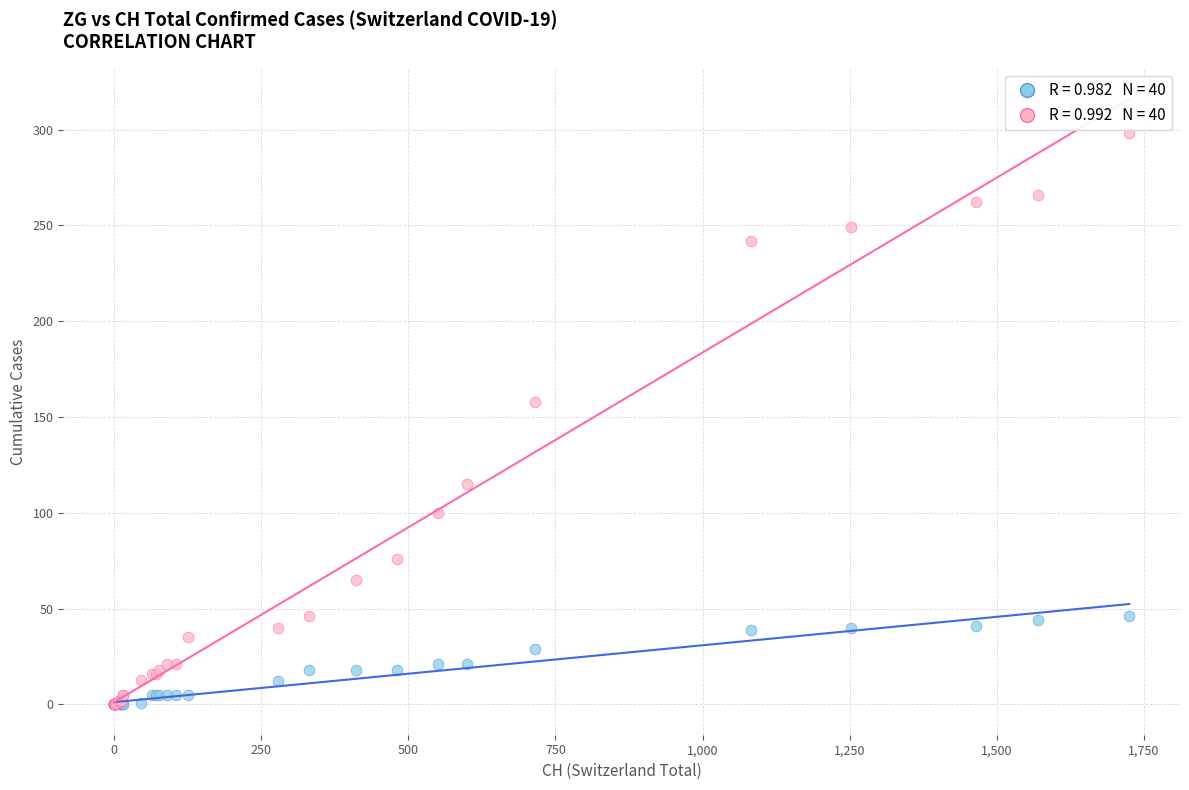

Across all series, what Y value is closest to 149?

158